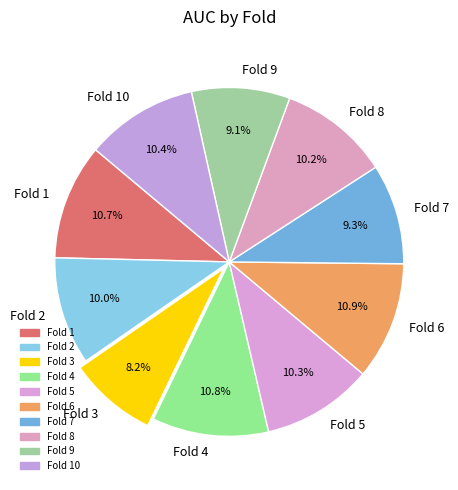

To the nearest percent, what is the difference between the largest and smallest slice percentages?

3%